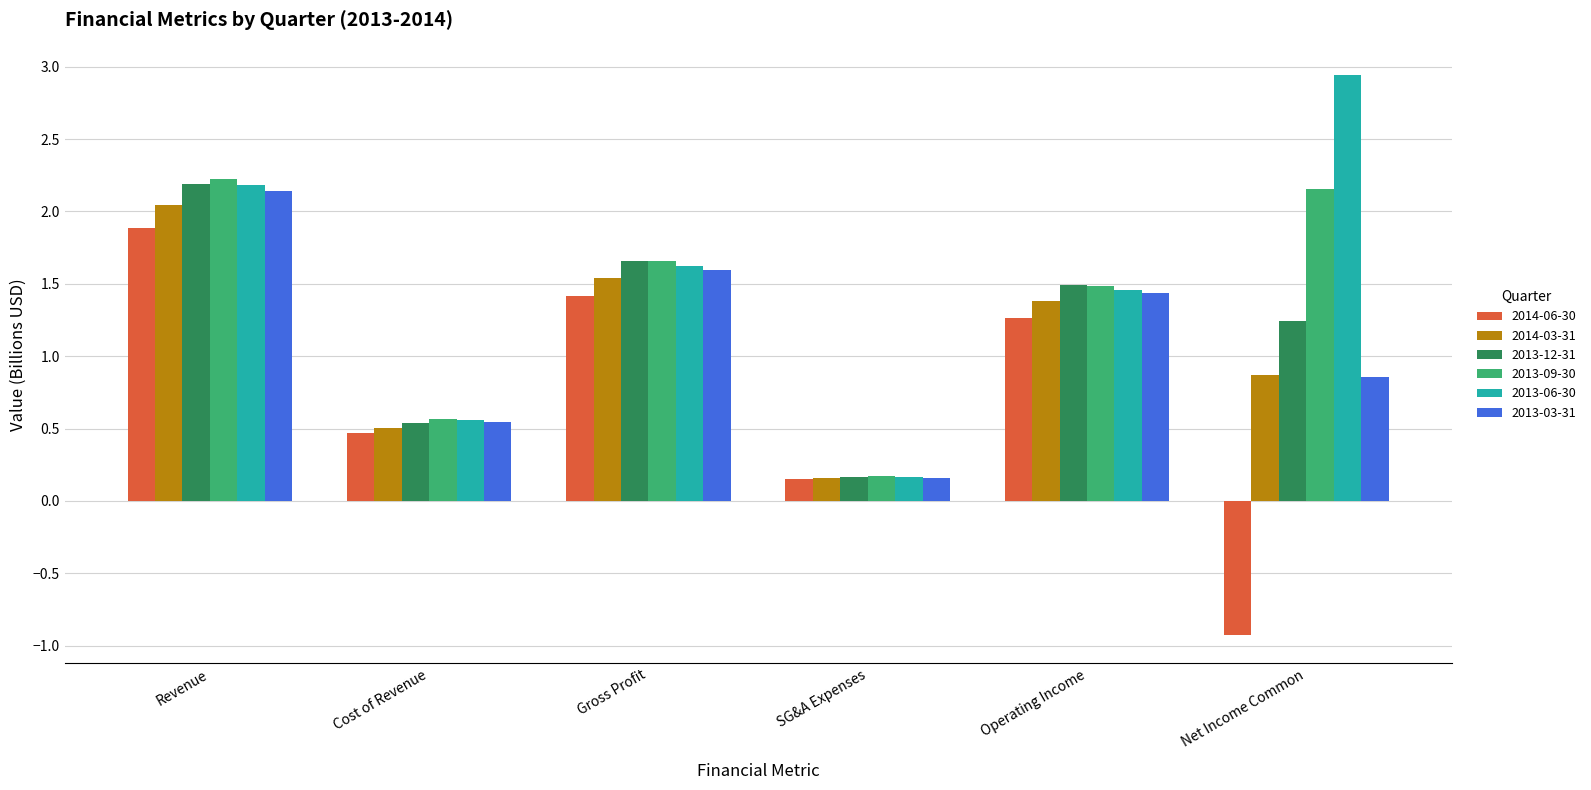

At which label does 2013-12-31 first exceed 1?

Revenue